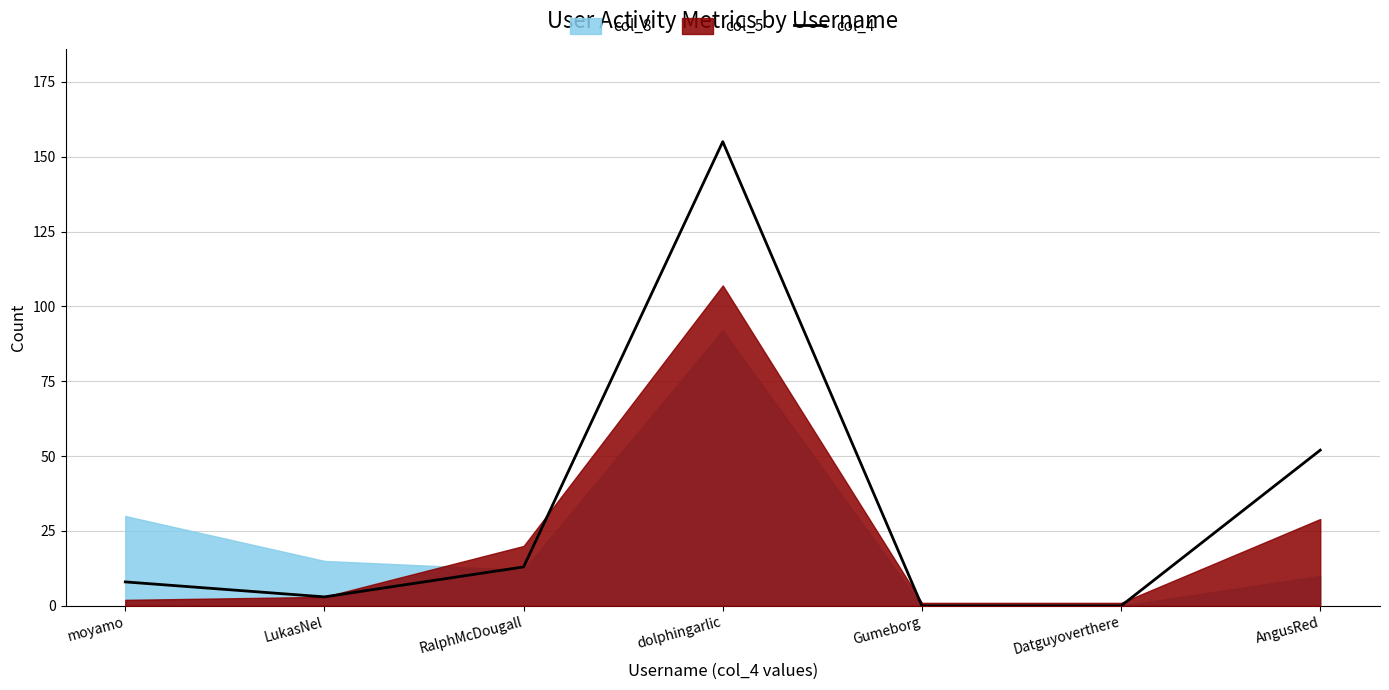

Which label corresponds to the largest value in the chart?

dolphingarlic